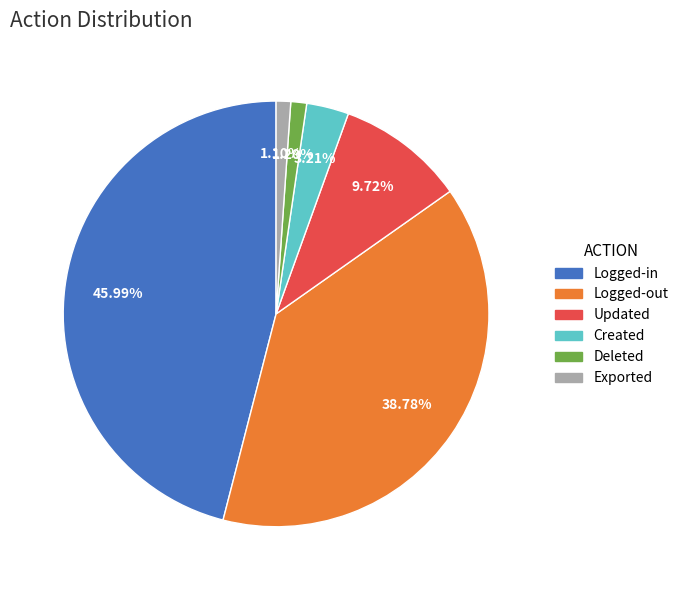

What is the largest slice in the pie chart?

Logged-in